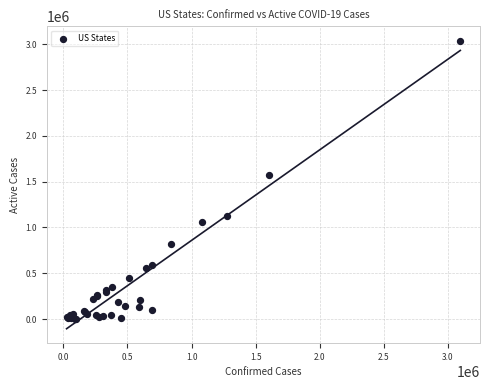

What Y value in the scatter plot is closest to 1520453?

1576433